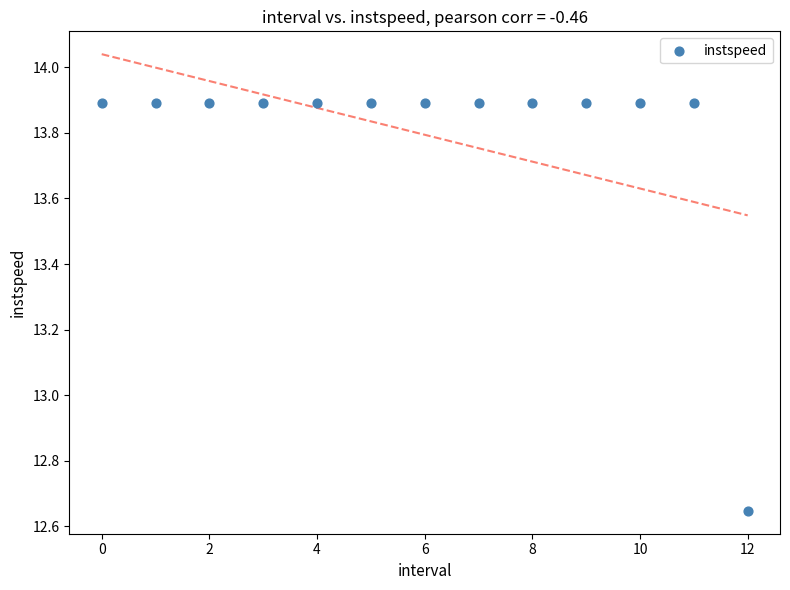

What is the range of Y values (max minus min)?

1.2